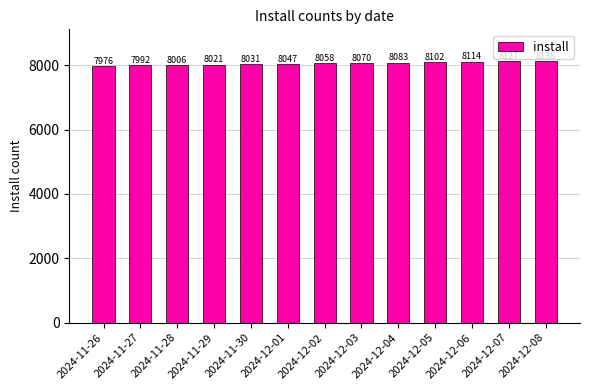

What is the change in value from 2024-11-30 to 2024-12-05?

+71